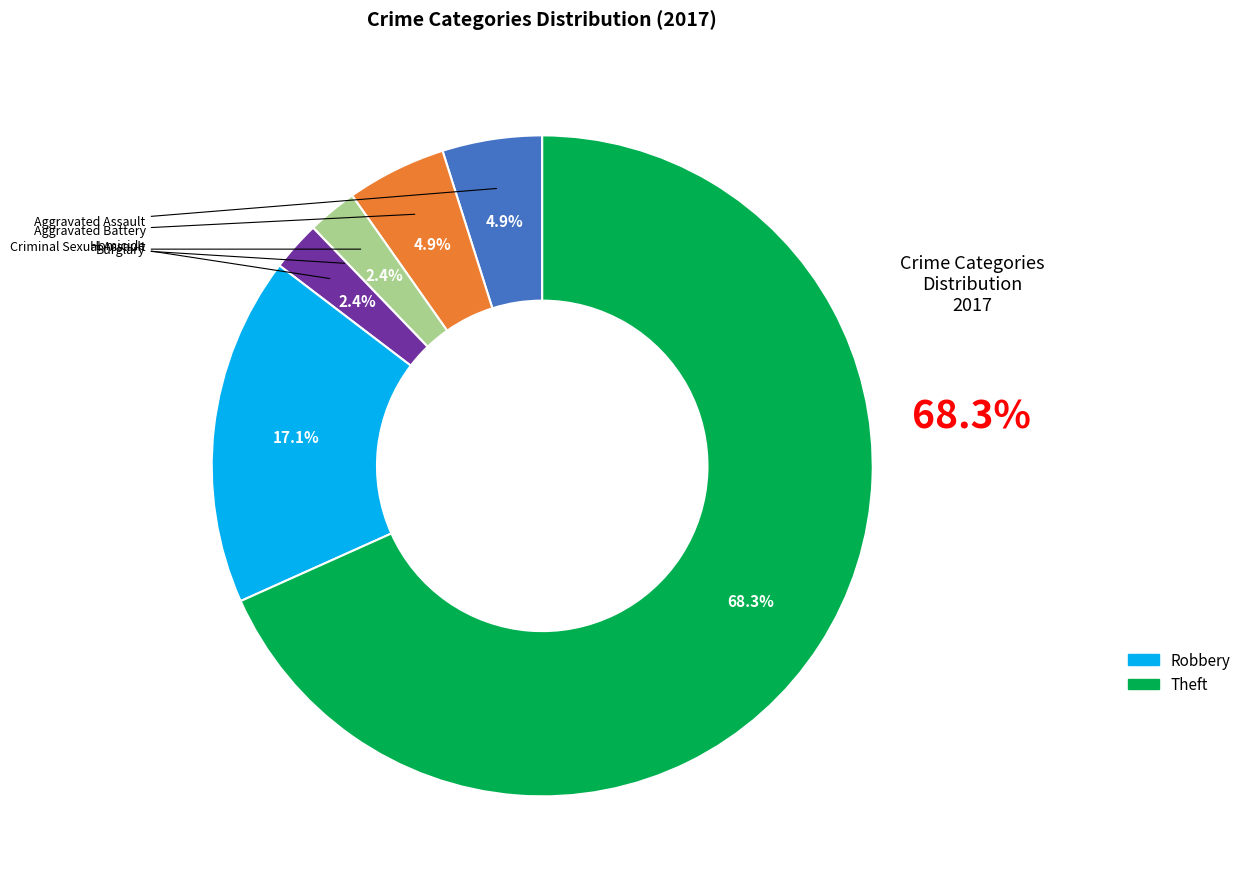

Does any single category account for the majority?

Yes